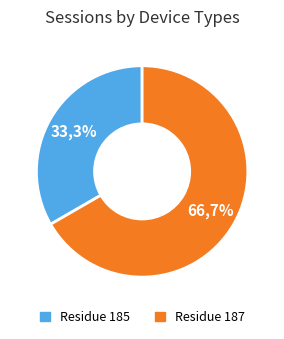

Rank the categories by value from lowest to highest.

185, 187